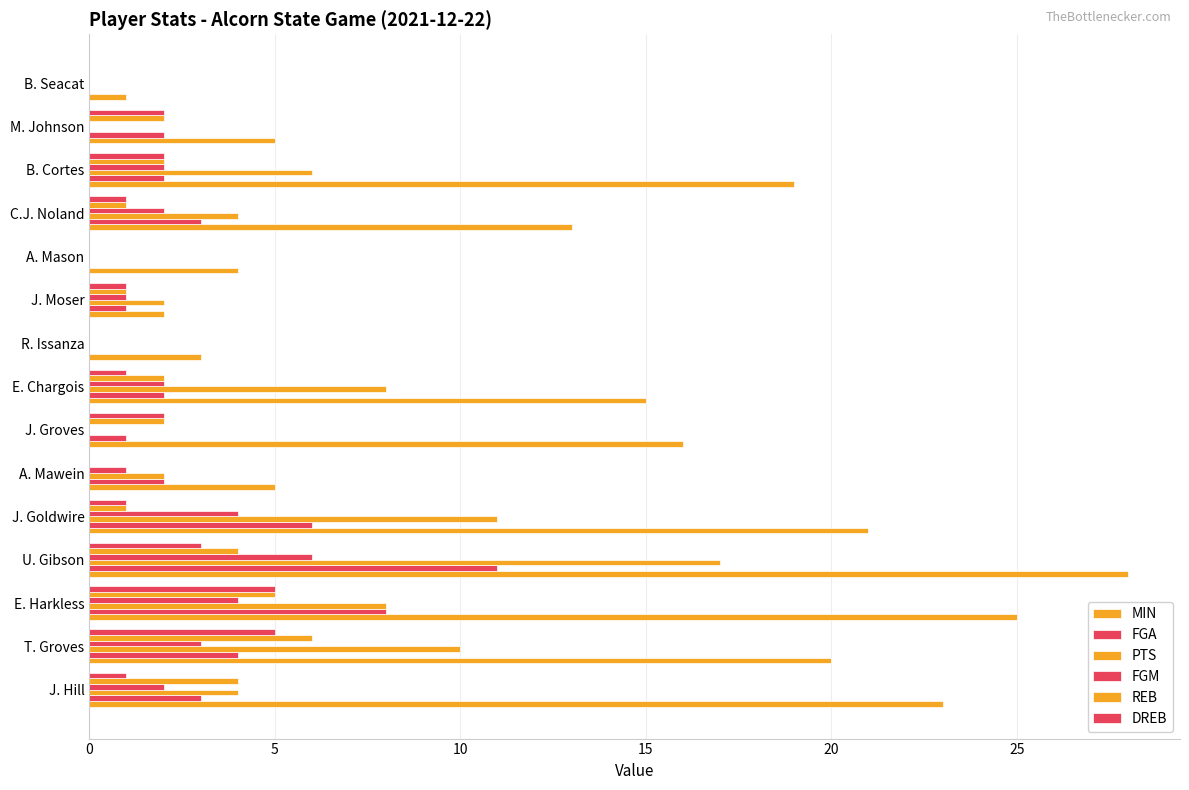

How many distinct data groups are displayed?

6